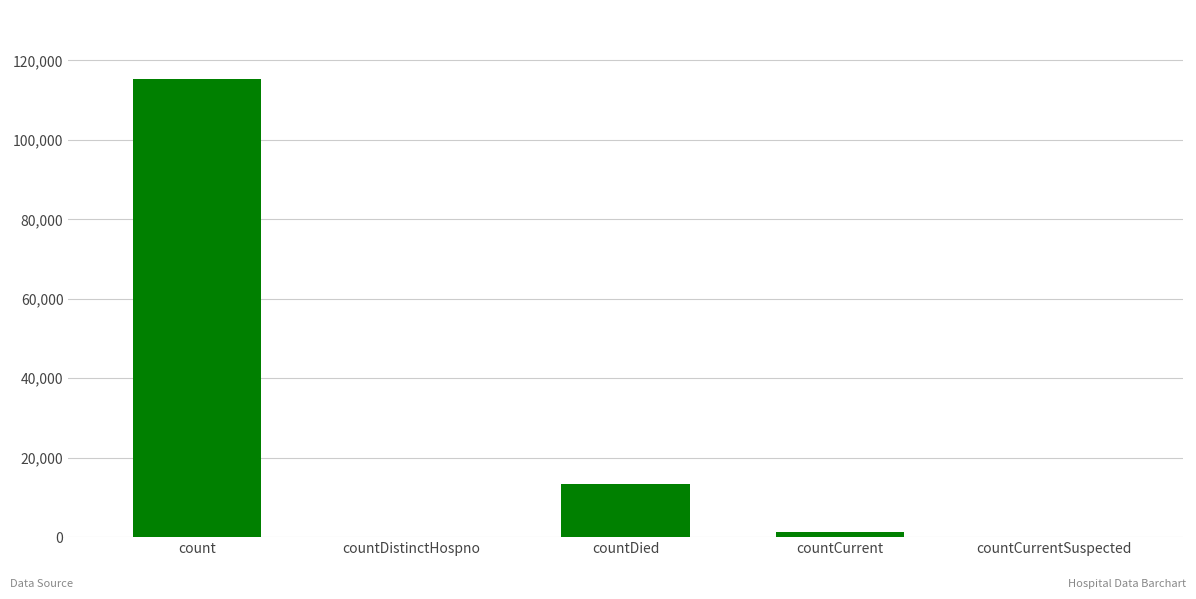

At which label does the data first exceed 1383?

count